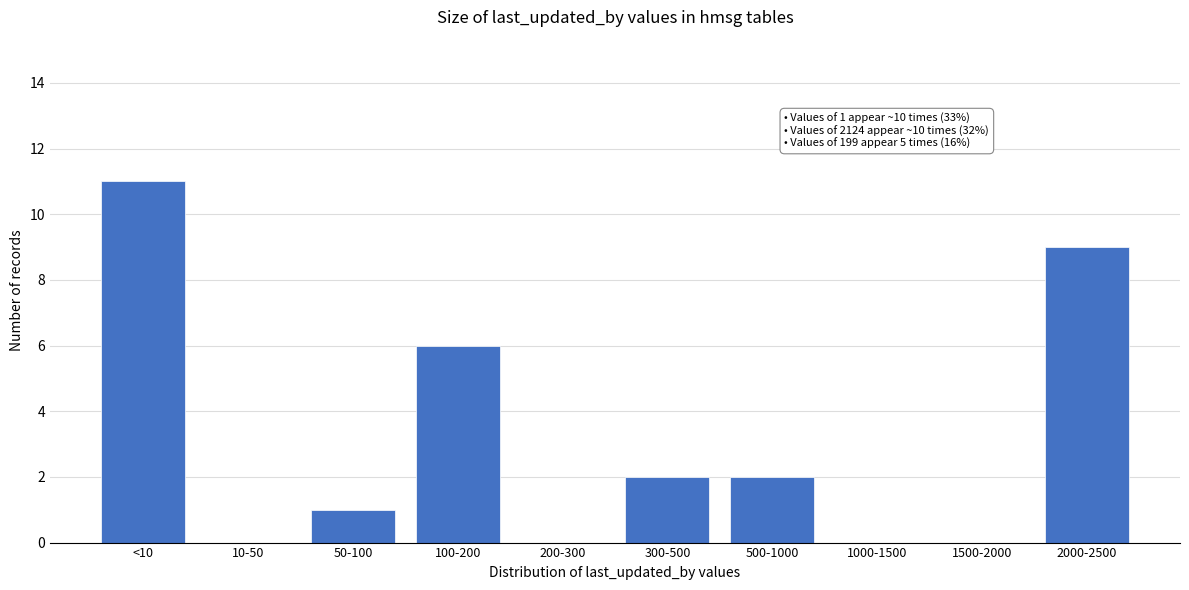

Reading left to right, transcribe all the data shown in this chart.

<10=11	10-50=0	50-100=1	100-200=6	200-300=0	300-500=2	500-1000=2	1000-1500=0	1500-2000=0	2000-2500=9